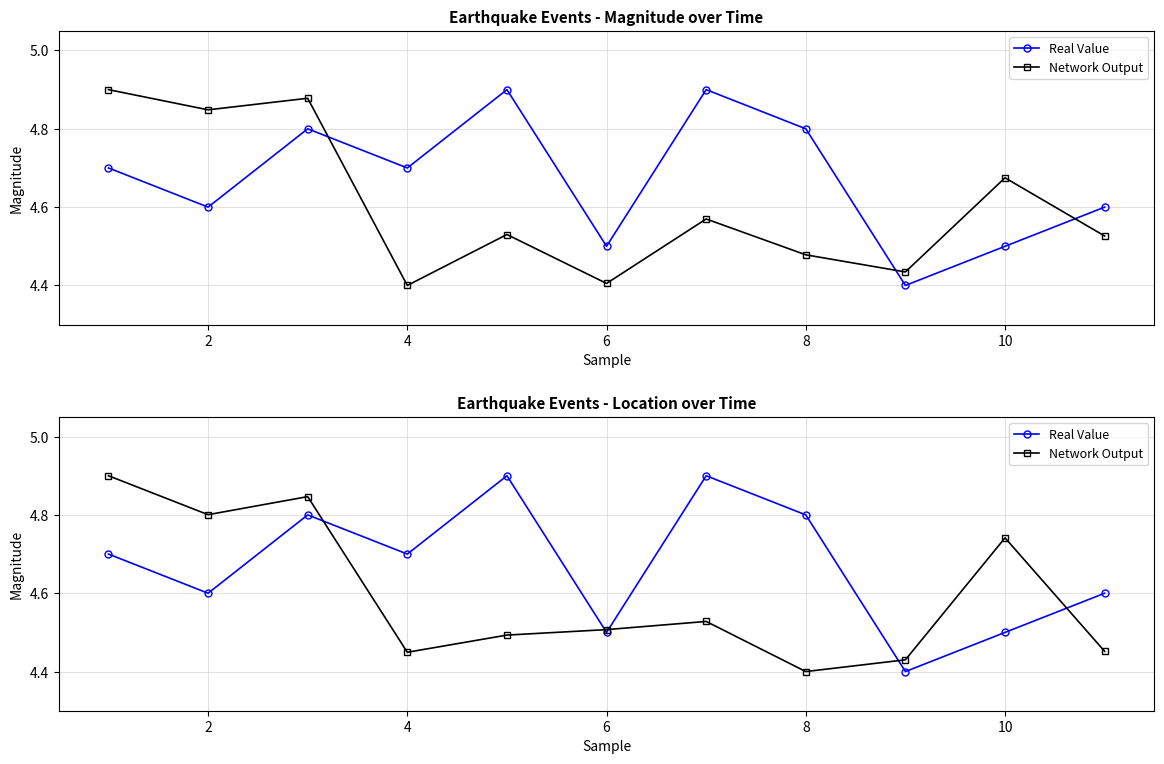

What are all the series names shown in the legend?

Real Value, Network Output